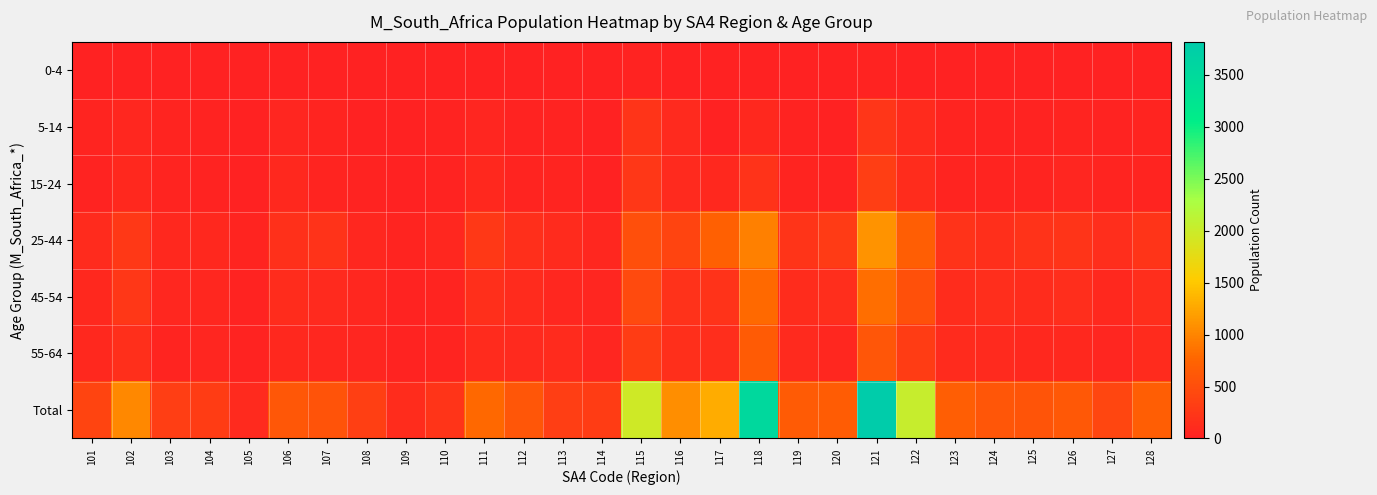

Reading left to right, list all the values displayed in this chart.

0-4: 101=3	102=5	103=0	104=0	105=3	106=3	107=5	108=7	109=0	110=0	111=8	112=0	113=3	114=0	115=27	116=5	117=0	118=9	119=0	120=3	121=22	122=11	123=3	124=0	125=0	126=0	127=3	128=5
5-14: 101=33	102=61	103=32	104=18	105=9	106=47	107=32	108=13	109=11	110=19	111=49	112=28	113=26	114=9	115=210	116=93	117=11	118=85	119=17	120=13	121=230	122=109	123=34	124=18	125=28	126=34	127=27	128=43
15-24: 101=23	102=85	103=31	104=23	105=7	106=75	107=41	108=27	109=8	110=26	111=81	112=30	113=33	114=13	115=252	116=93	117=85	118=199	119=41	120=26	121=317	122=134	123=33	124=32	125=38	126=47	127=34	128=39
25-44: 101=105	102=266	103=88	104=76	105=30	106=166	107=204	108=70	109=44	110=69	111=259	112=154	113=109	114=69	115=515	116=393	117=703	118=967	119=223	120=285	121=1106	122=685	123=202	124=160	125=208	126=215	127=139	128=209
45-54: 101=78	102=251	103=72	104=72	105=28	106=131	107=96	108=63	109=21	110=43	111=153	112=112	113=61	114=55	115=450	116=189	117=200	118=793	119=130	120=137	121=828	122=533	123=134	124=141	125=125	126=135	127=84	128=146
55-64: 101=79	102=154	103=43	104=47	105=16	106=76	107=63	108=52	109=24	110=30	111=107	112=94	113=118	114=52	115=300	116=155	117=145	118=646	119=102	120=70	121=589	122=299	123=118	124=100	125=80	126=76	127=58	128=105
Total: 101=399	102=1017	103=323	104=301	105=101	106=604	107=552	108=342	109=130	110=210	111=787	112=586	113=325	114=305	115=1963	116=1068	117=1284	118=3527	119=656	120=657	121=3818	122=2031	123=674	124=584	125=577	126=620	127=417	128=682